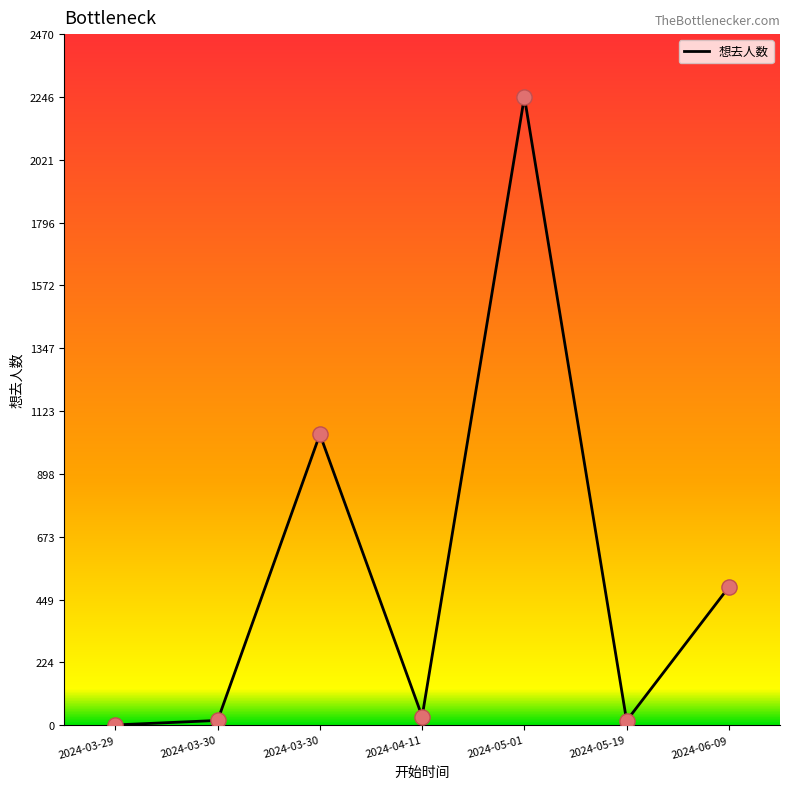

What is the change in value from 2024-03-30 to 2024-06-09?

+477